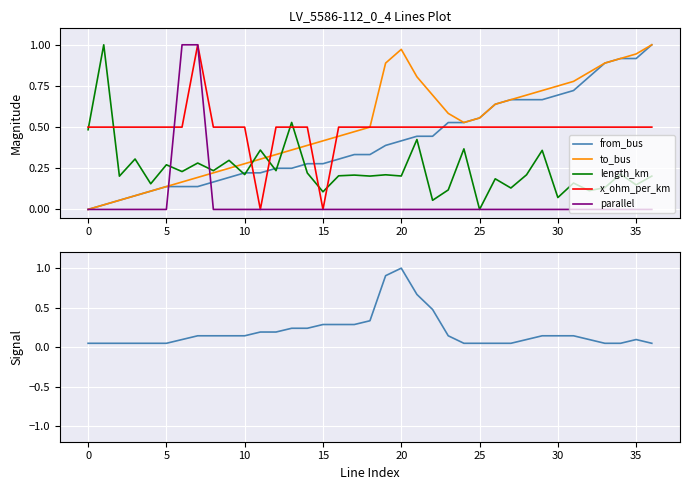

How many series are shown in this chart?

6